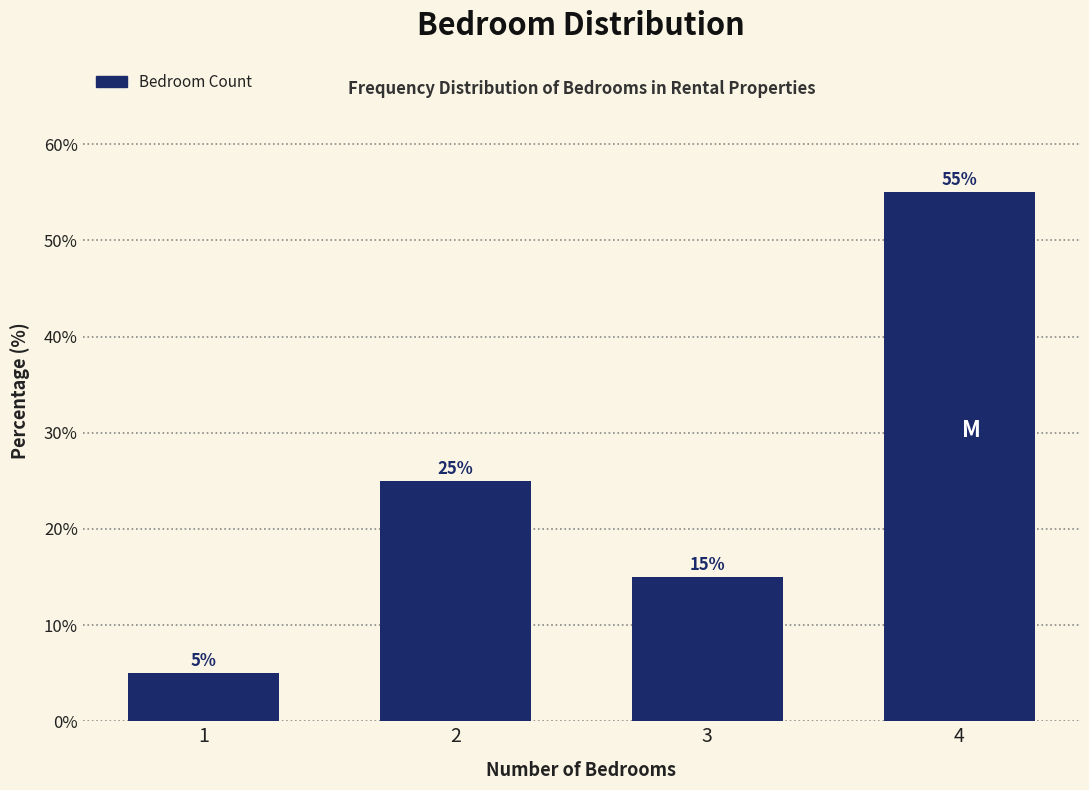

Reading left to right, extract all data points from this chart.

1=5.0	2=25.0	3=15.0	4=55.0